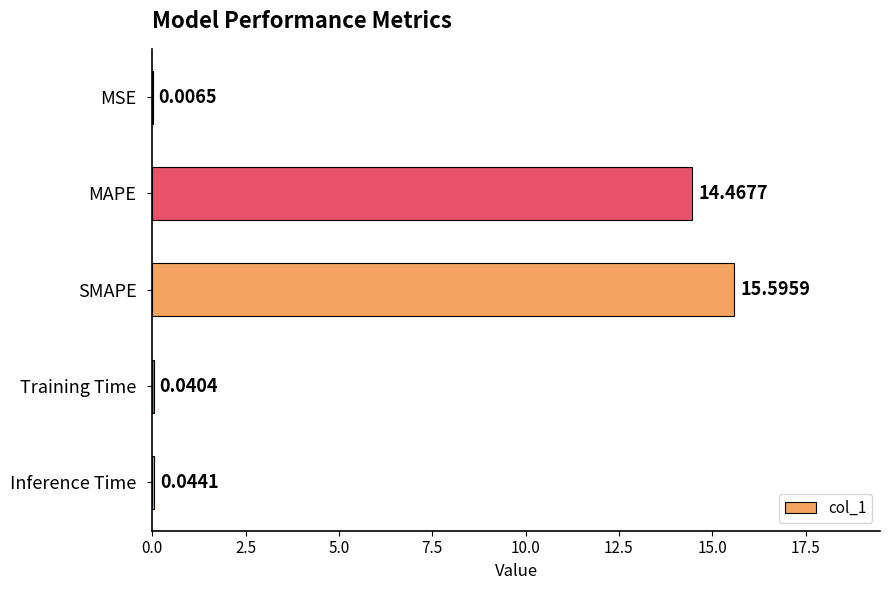

Which has a higher value, MSE or Inference Time?

Inference Time